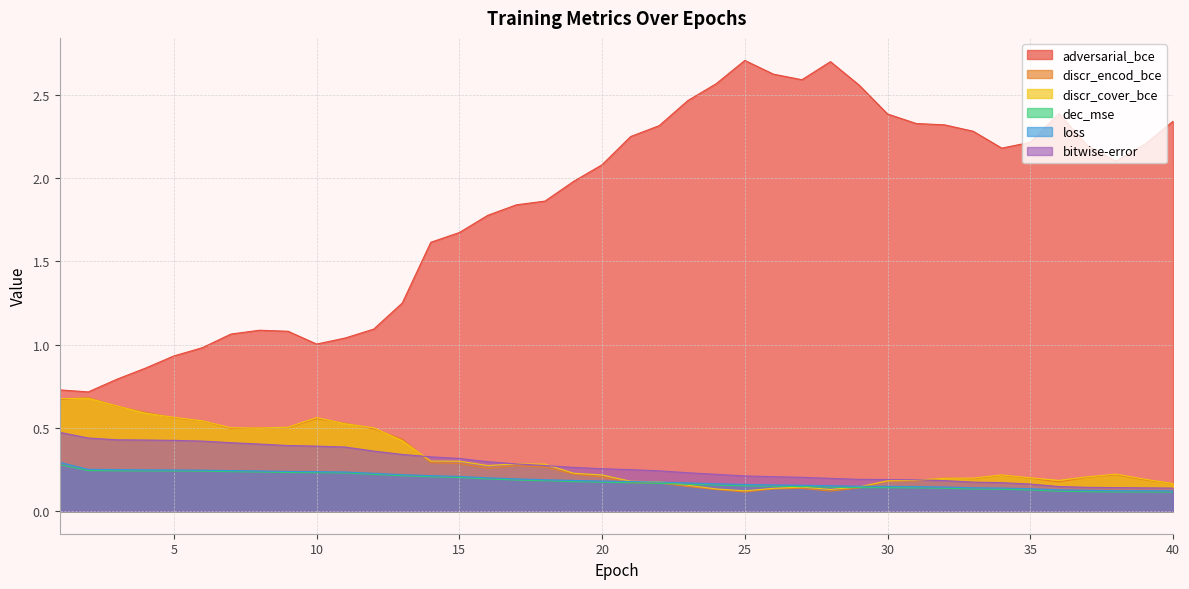

Count the discr_cover_bce values in the range 0 to 1.

40